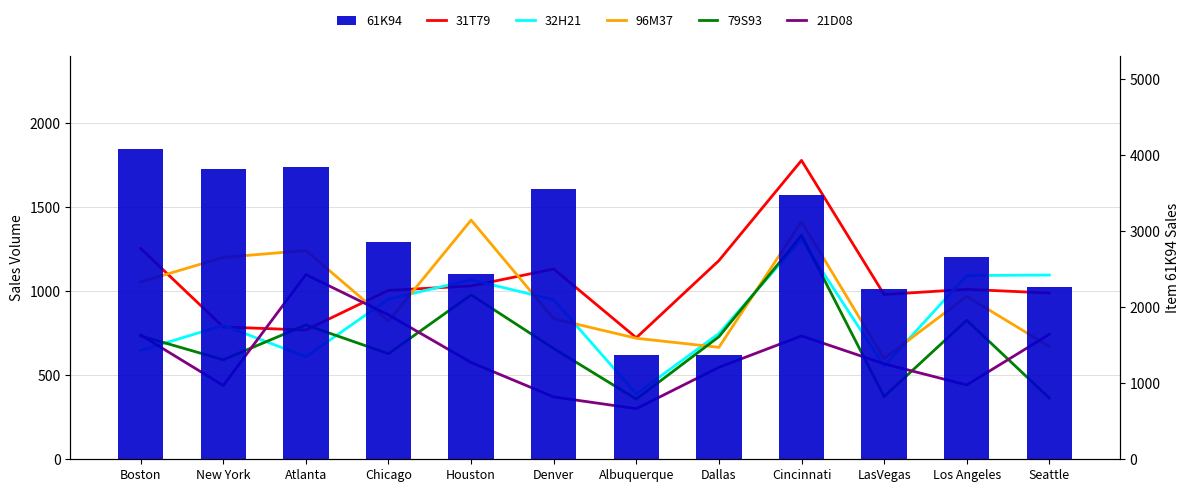

The 32H21 series shows 555 at LasVegas. True or false?

True